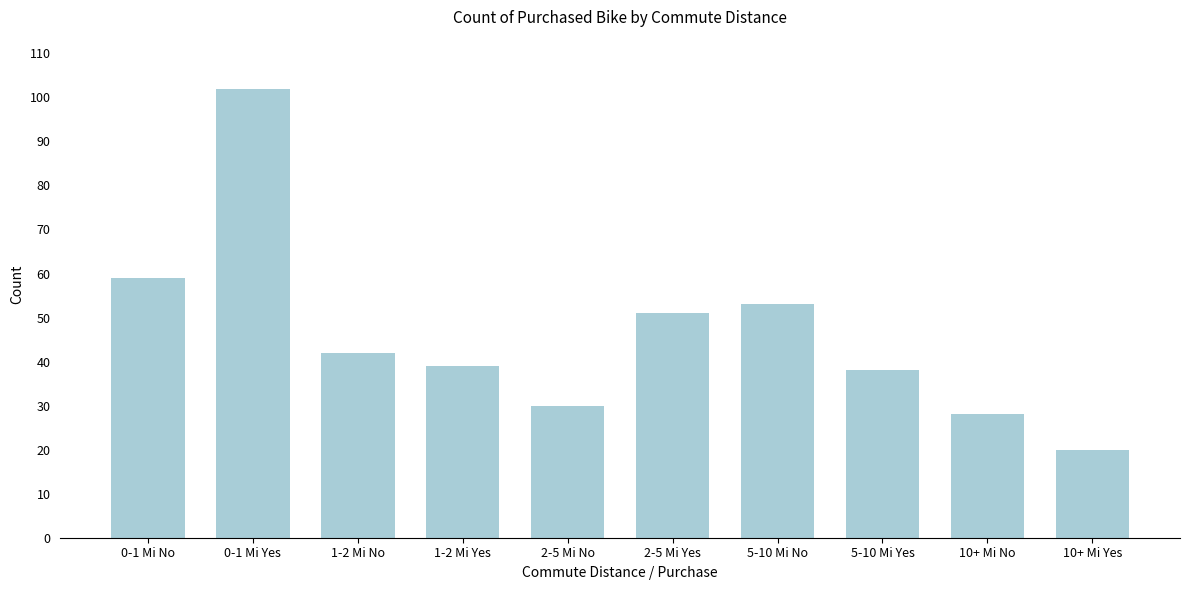

Reading left to right, list all the values displayed in this chart.

0-1 Mi No=59	0-1 Mi Yes=102	1-2 Mi No=42	1-2 Mi Yes=39	2-5 Mi No=30	2-5 Mi Yes=51	5-10 Mi No=53	5-10 Mi Yes=38	10+ Mi No=28	10+ Mi Yes=20